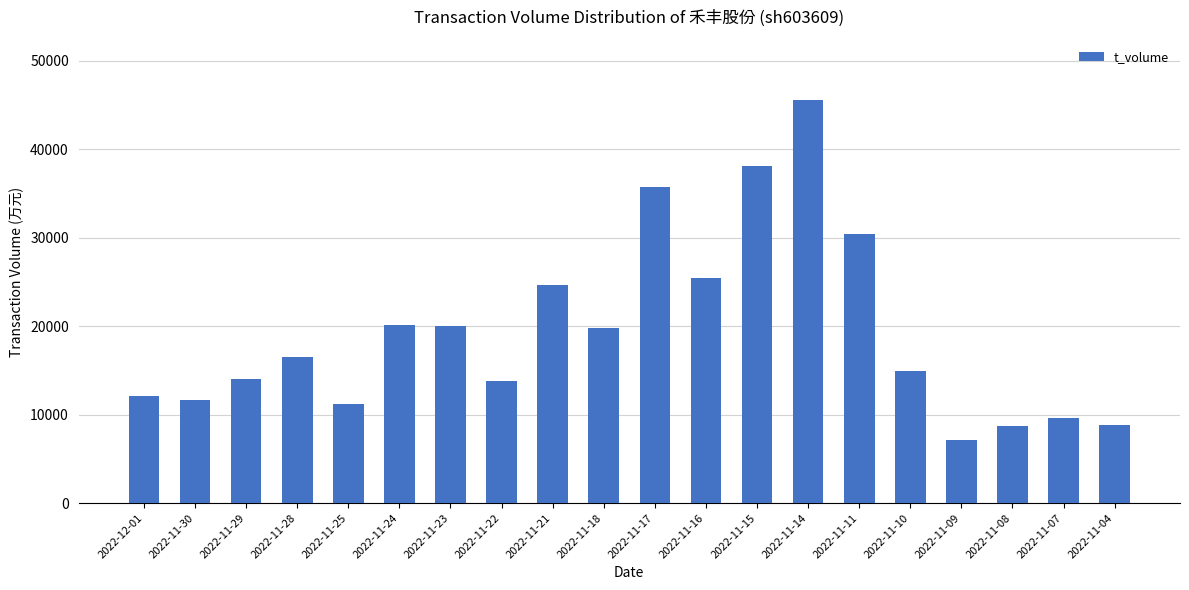

What is the maximum value shown in the chart?

45557